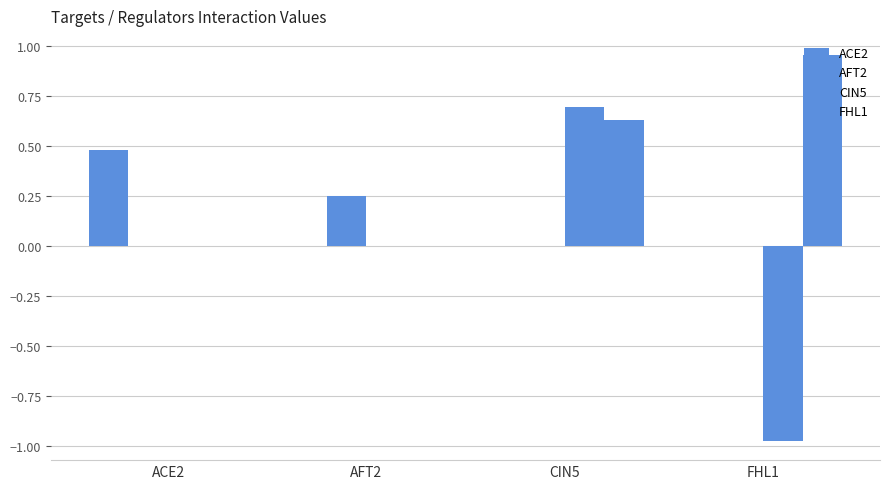

True or false: CIN5 has a value of -1.0 at FHL1.

True